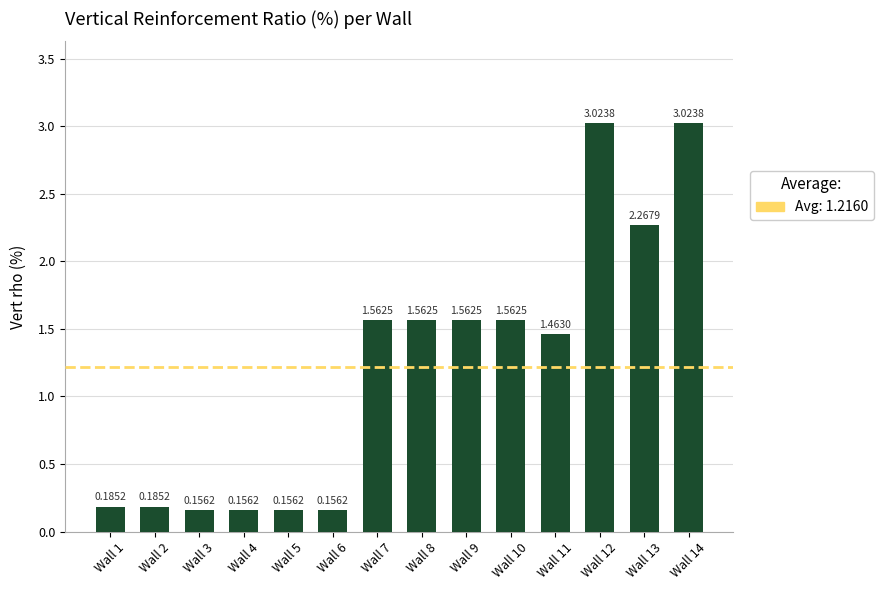

What is the sum of the values at Wall 5 and Wall 6?

0.3